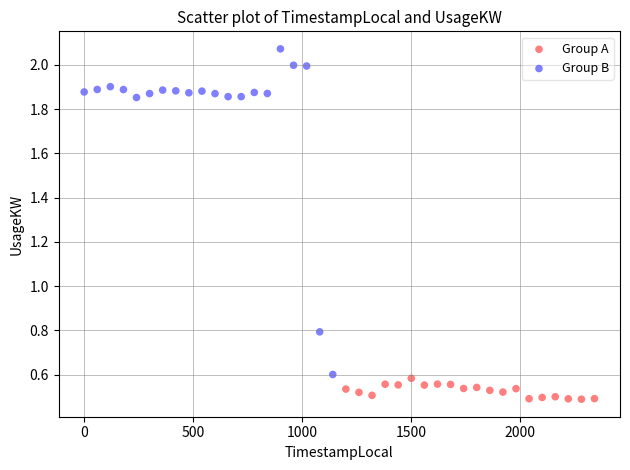

Which series reaches the minimum Y coordinate?

Group A